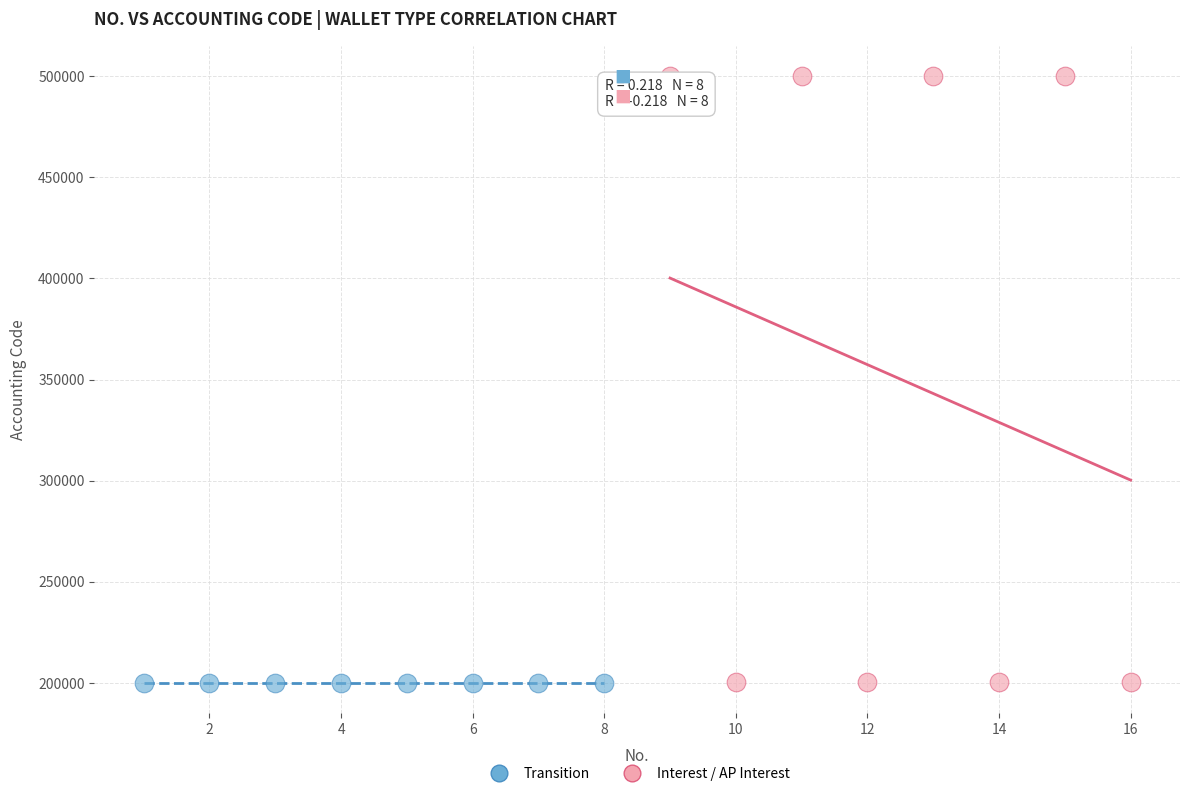

Which series has the largest Y range (max minus min)?

Interest / AP Interest